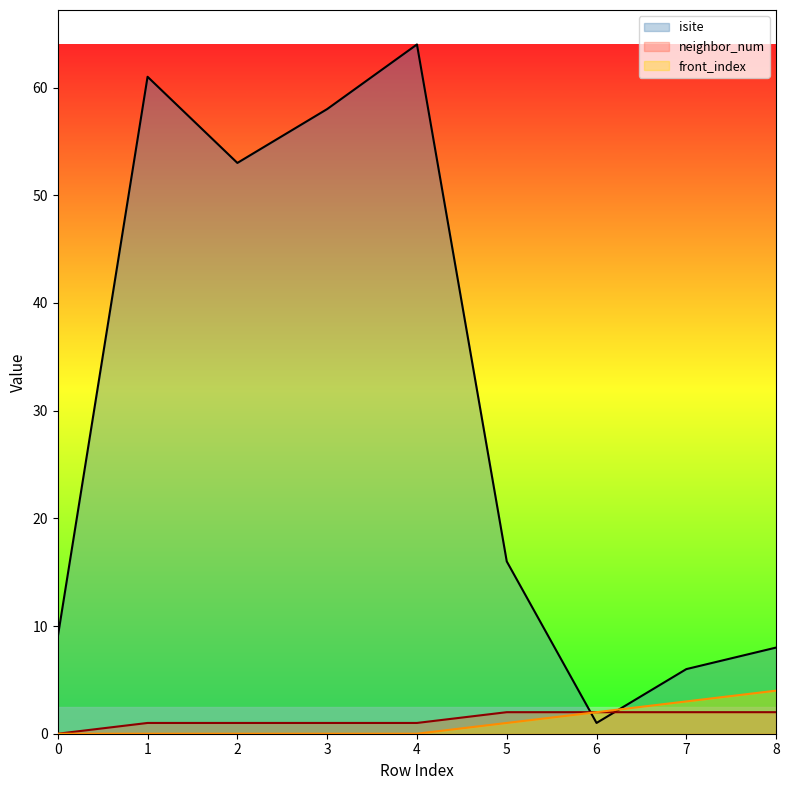

Reading left to right, what are all the values shown in this chart?

isite: 9	61	53	58	64	16	1	6	8
neighbor_num: 0	1	1	1	1	2	2	2	2
front_index: 0	0	0	0	0	1	2	3	4